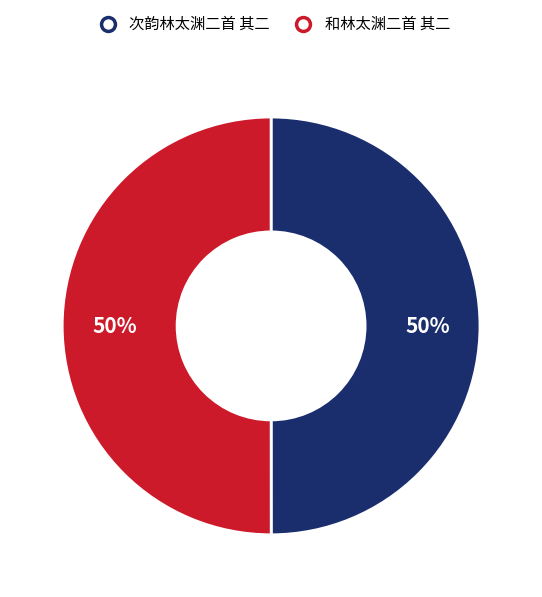

Do 和林太渊二首 其二 and 次韵林太渊二首 其二 together represent more than half of the pie?

Yes